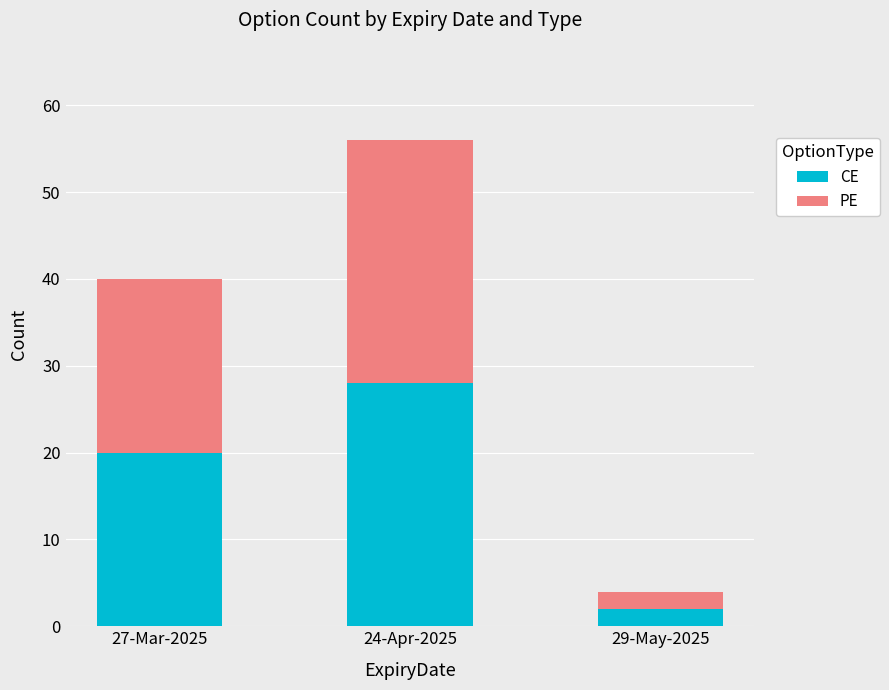

What is the maximum value for CE?

28